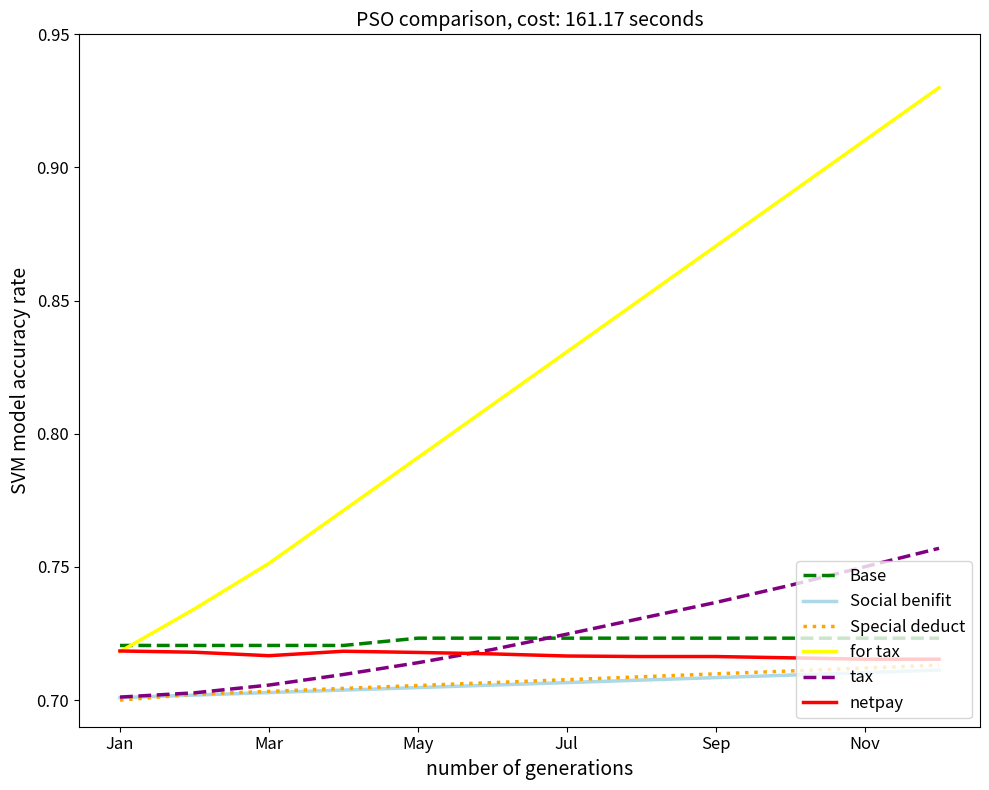

How many lines are shown in the chart?

6